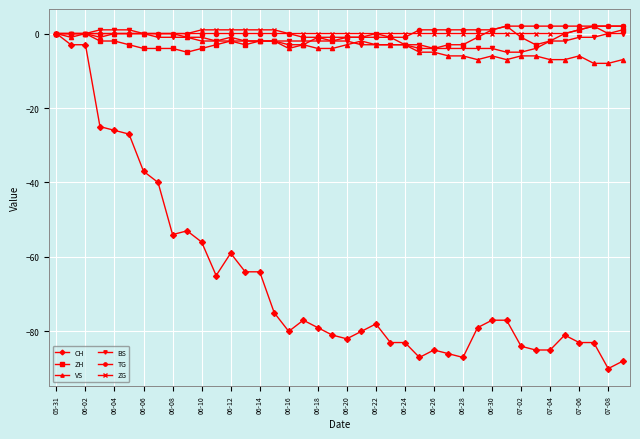

What is the lowest value of the ZH series?

-5